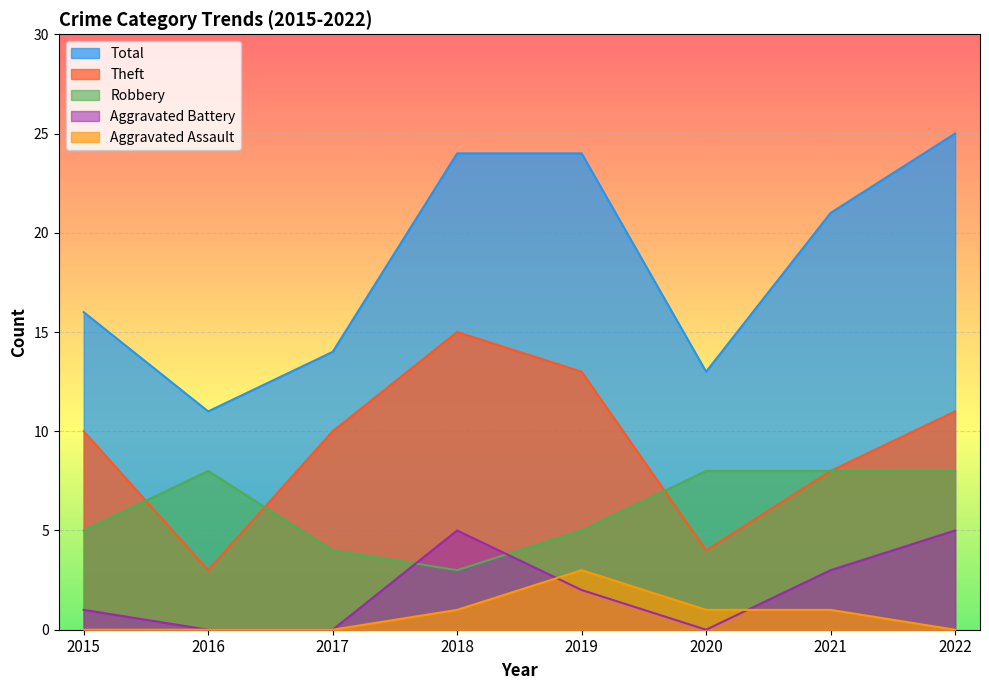

Reading left to right, list all the values displayed in this chart.

Robbery: 5	8	4	3	5	8	8	8
Theft: 10	3	10	15	13	4	8	11
Aggravated Battery: 1	0	0	5	2	0	3	5
Total: 16	11	14	24	24	13	21	25
Aggravated Assault: 0	0	0	1	3	1	1	0